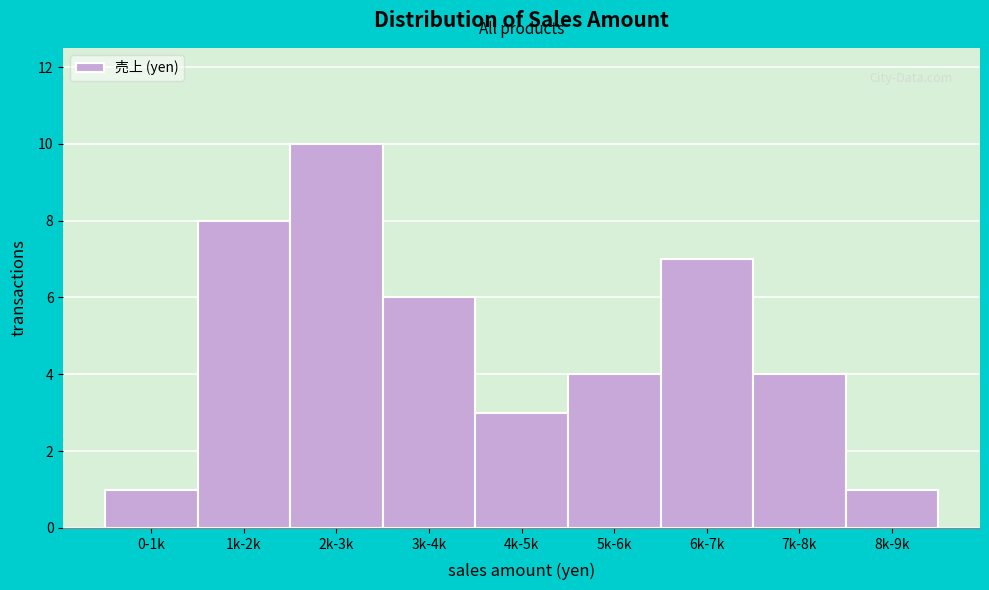

Reading right to left, extract all data points from this chart.

1	4	7	4	3	6	10	8	1